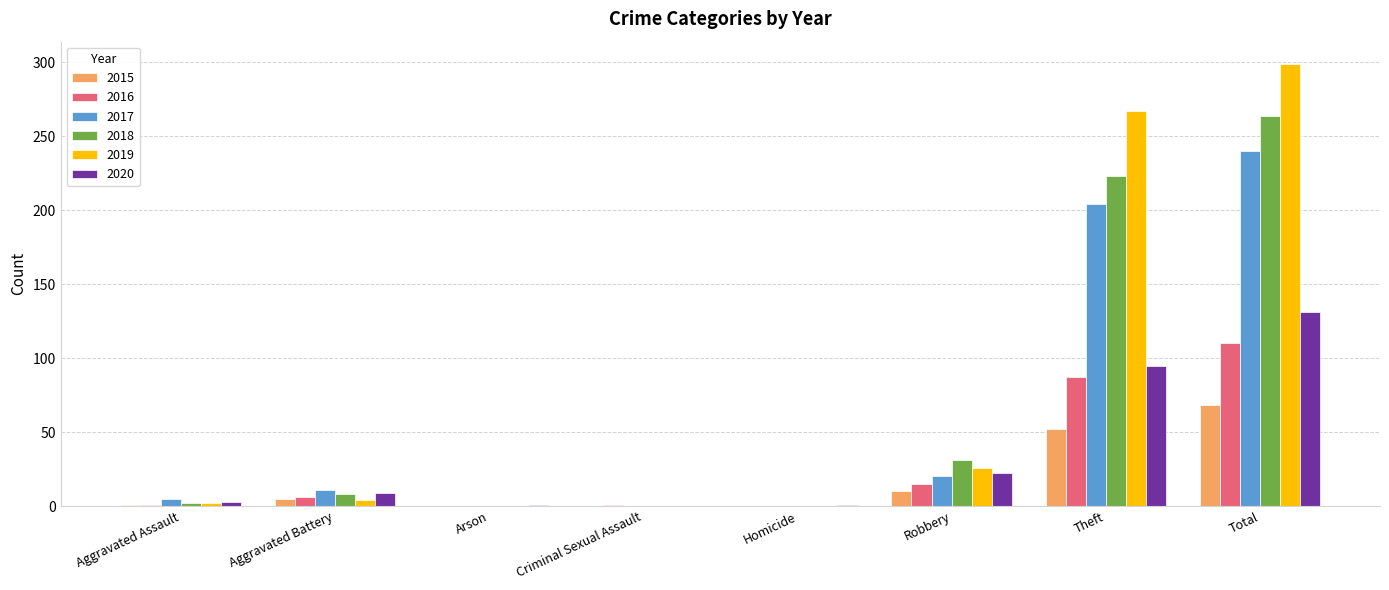

At which label does 2015 reach its peak?

Total